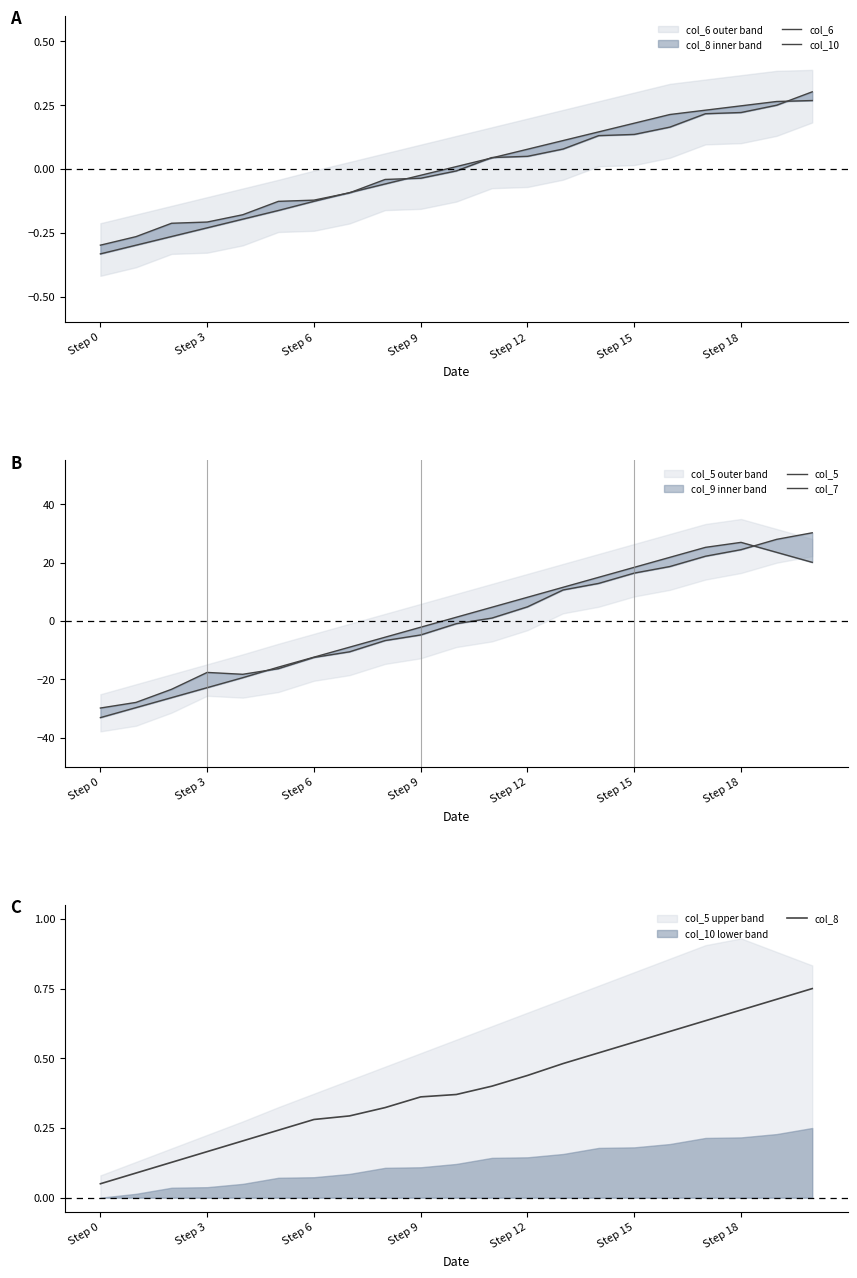

Where is col_8 nearest to the value 0?

Step 0